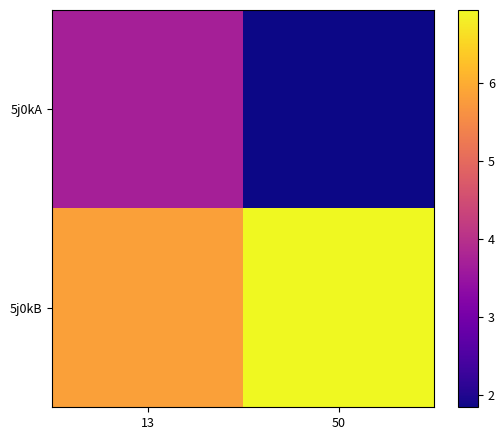

How many 5j0kB values are between 5 and 6?

1